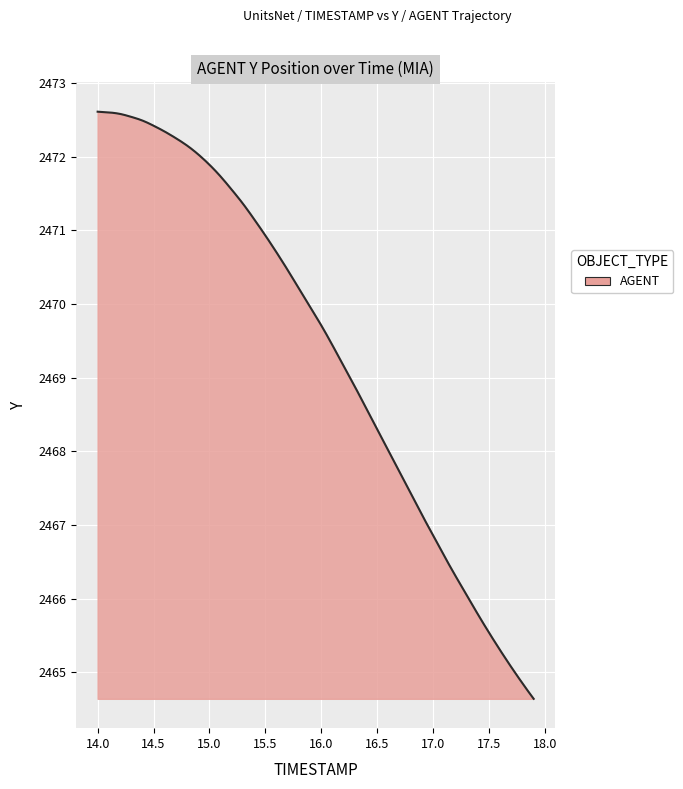

Does the chart have visible grid lines?

Yes